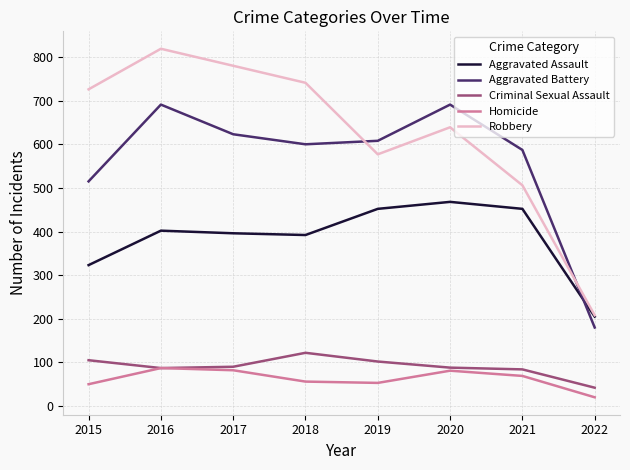

What is the spread (max minus min) of values at 2019?

555